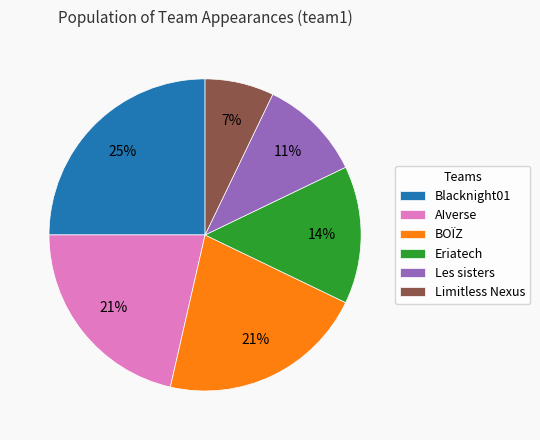

Which slice is the largest?

Blacknight01